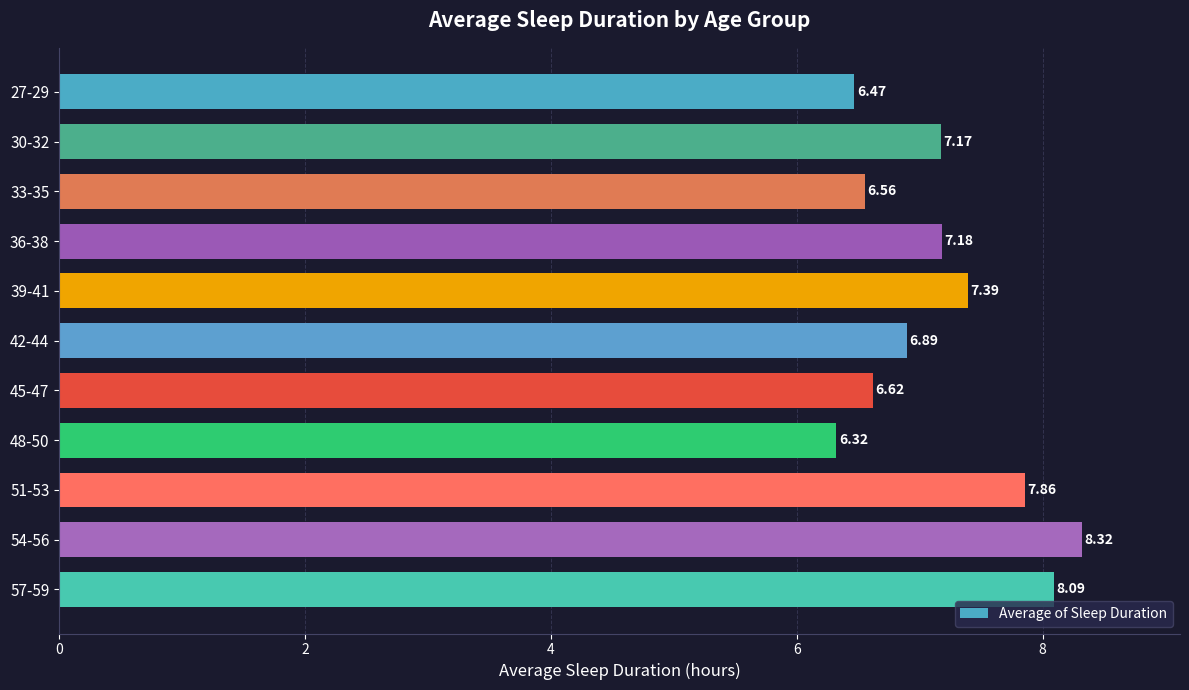

What is the sum of the values at 30-32 and 42-44?

14.1